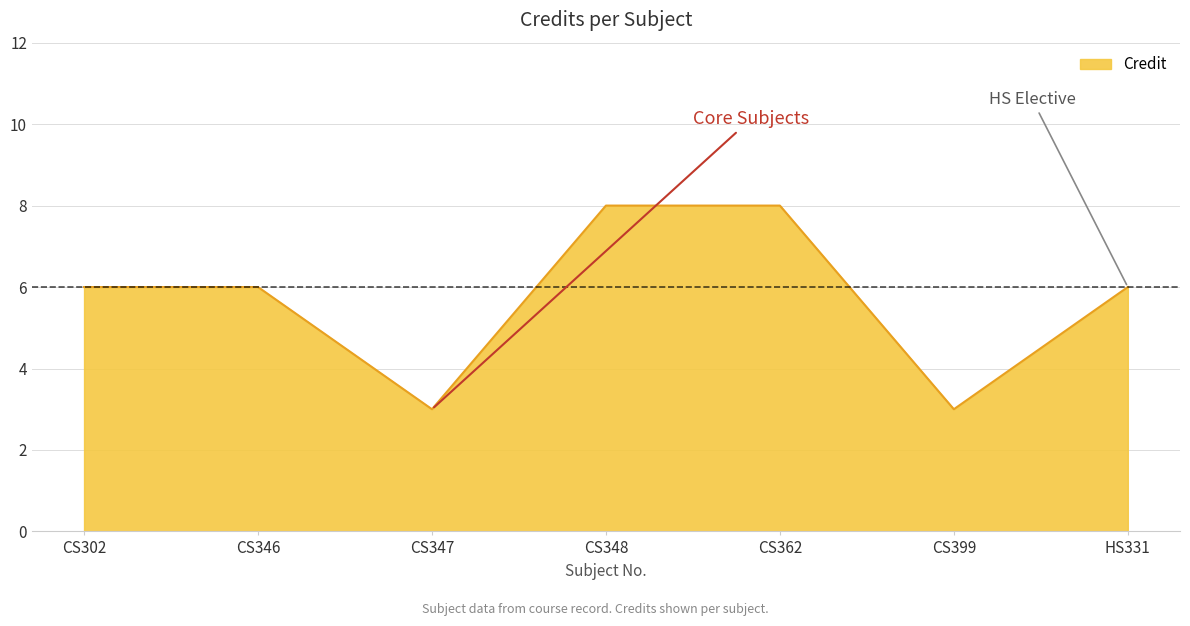

What value does the data have at CS348?

8